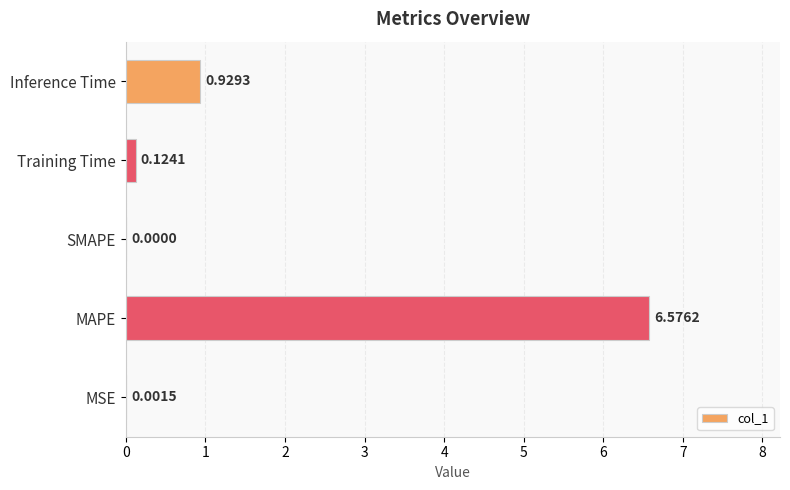

Which label corresponds to the largest value in the chart?

MAPE